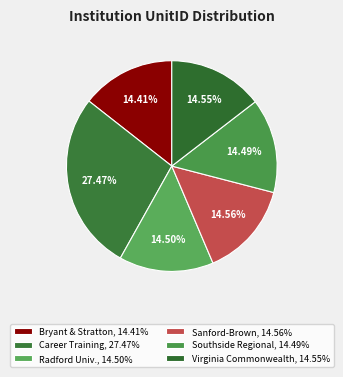

Count the number of slices in the pie.

6